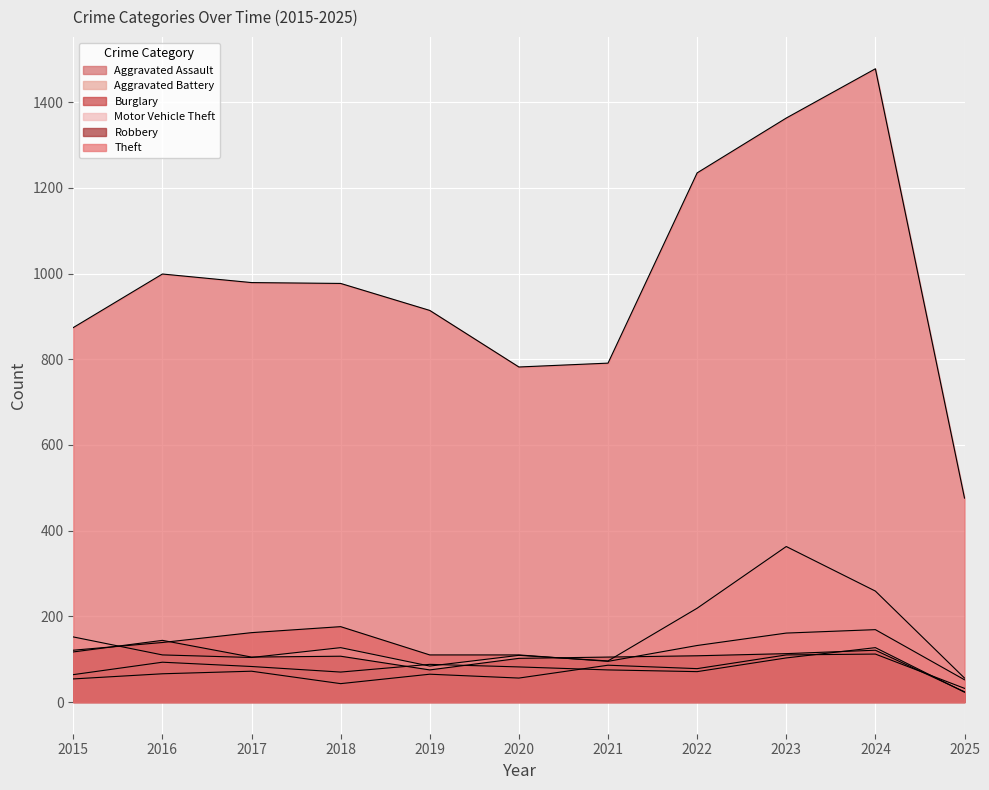

Between 2023 and 2024, which is larger?

2024